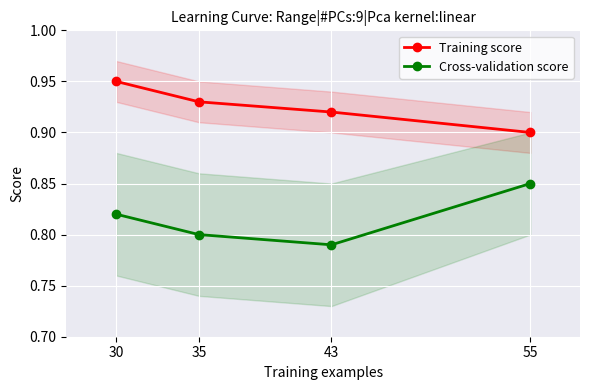

What is the greatest value displayed?

0.9